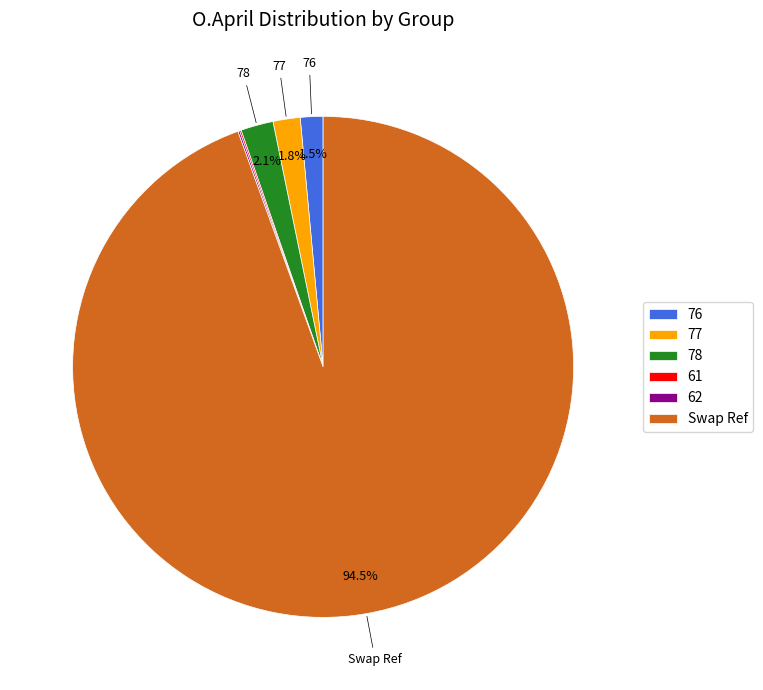

Which category has the biggest portion of the pie?

Swap Ref